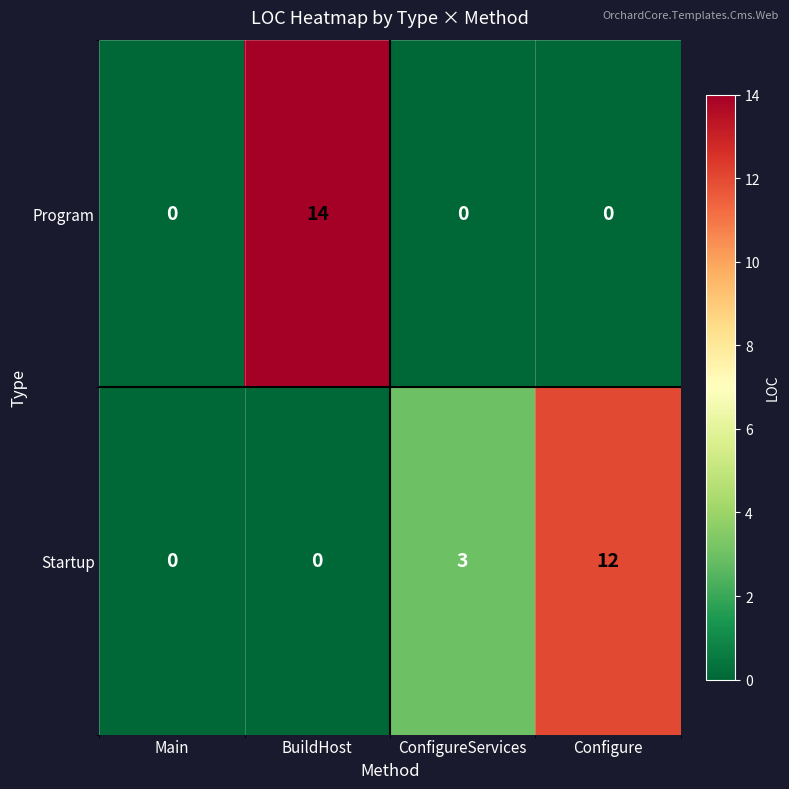

What is the difference between the Startup values at Main and Configure?

12